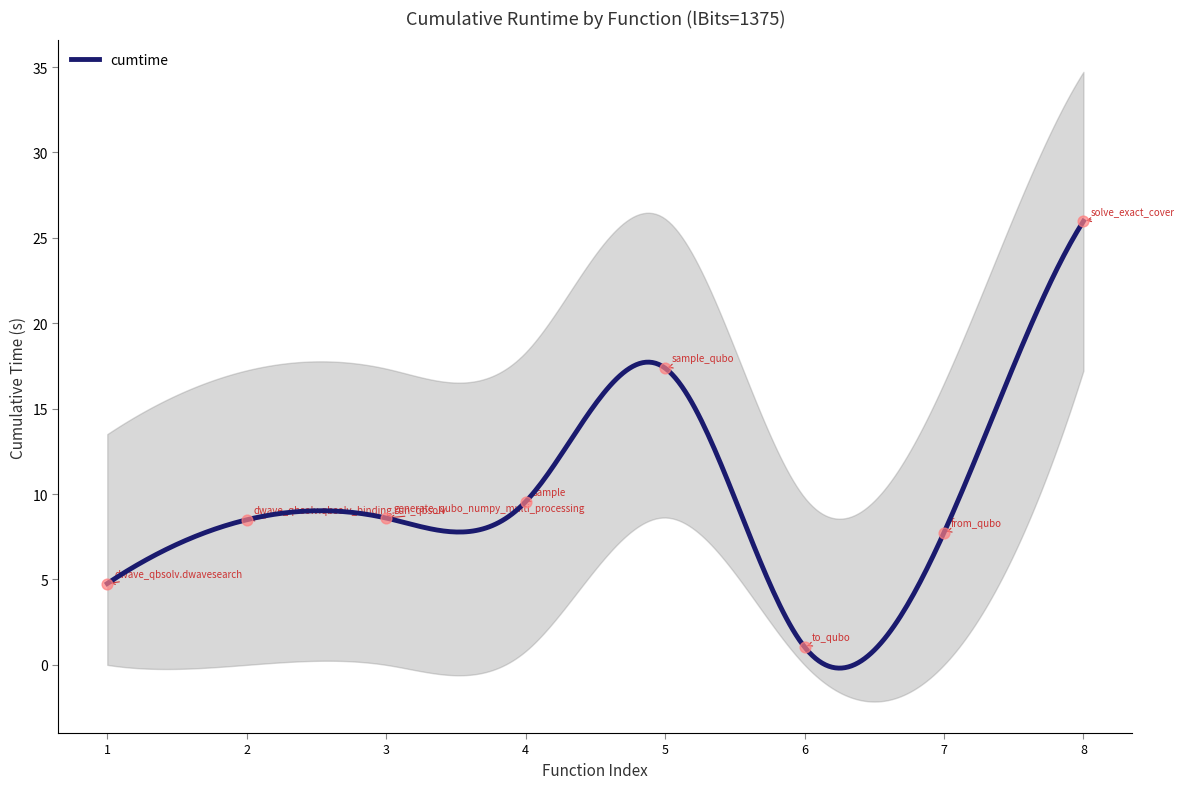

What is the change in value from 2 to 8?

+17.5